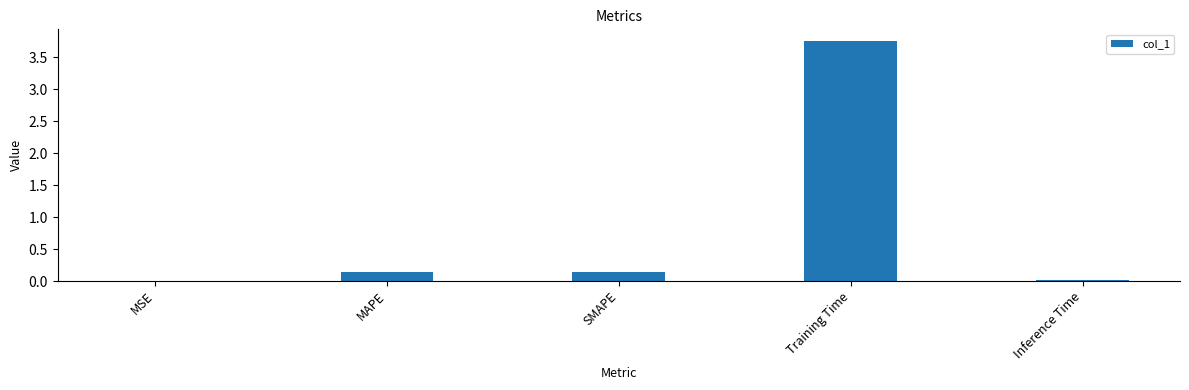

What is the sum of all values?

4.0